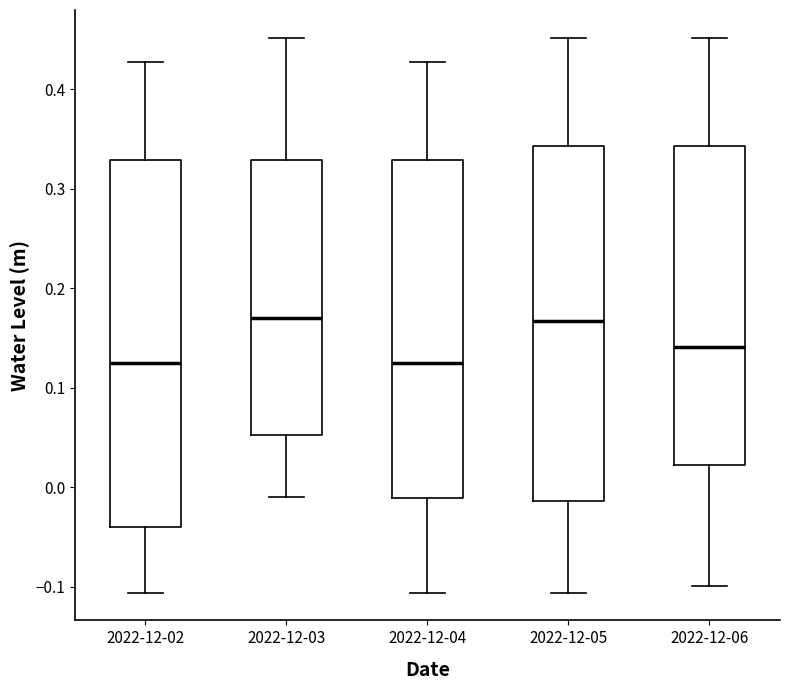

Comparing the boxes themselves (not the whiskers), which one is the tallest?

2022-12-02